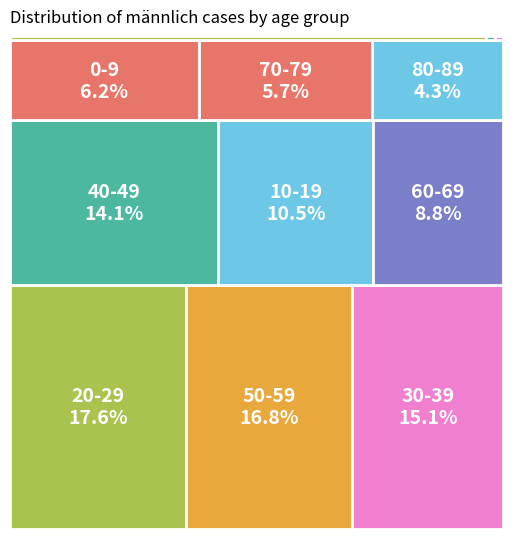

Which has a higher value, 100+ or 40-49?

40-49